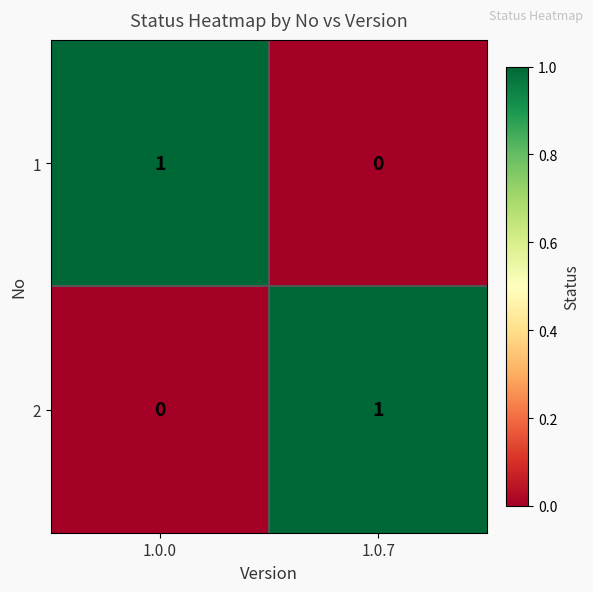

Is the value of 2 at 1.0.7 greater than the value of 1 at 1.0.7?

Yes